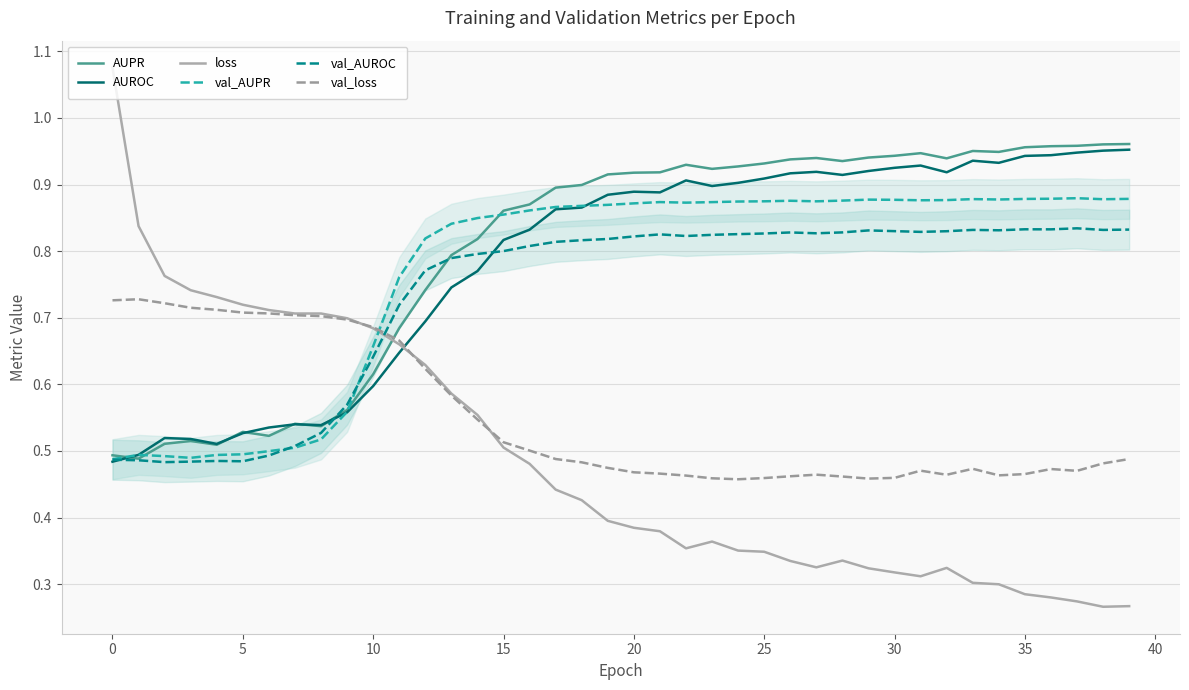

Count the number of categories in the chart.

40